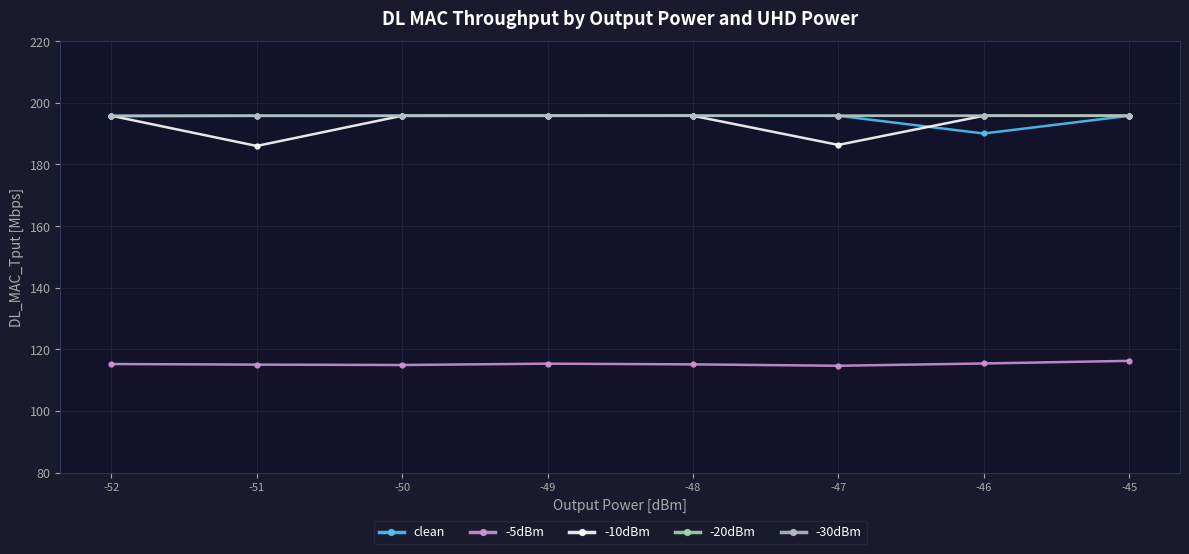

True or false: -30dBm and -5dBm cross at least once.

False